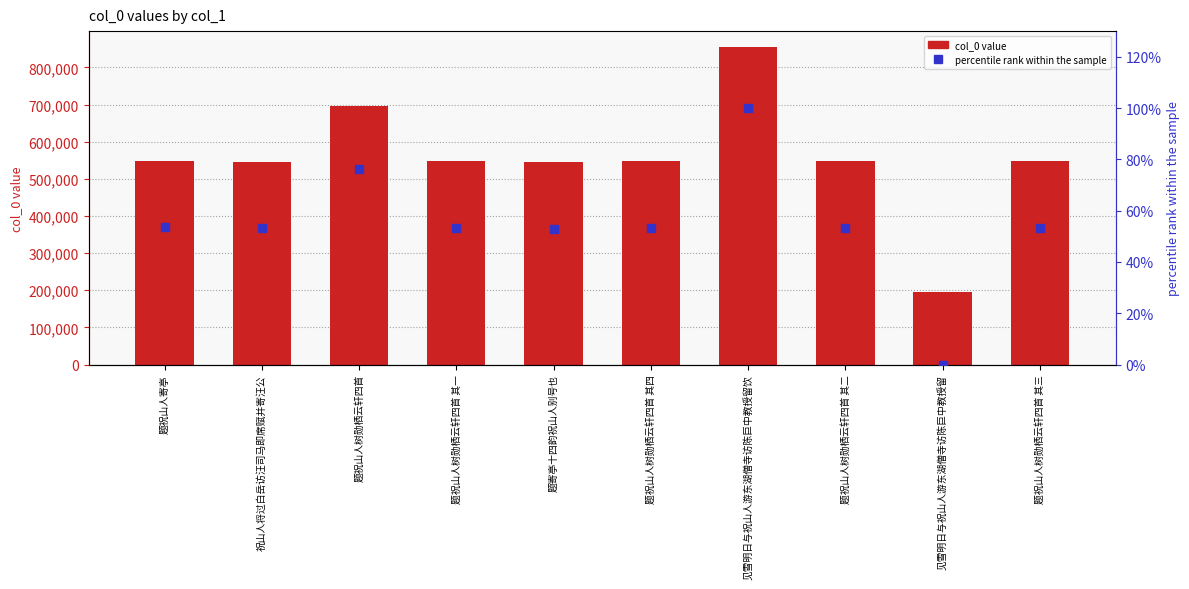

At how many categories does at least one series exceed 50779?

10